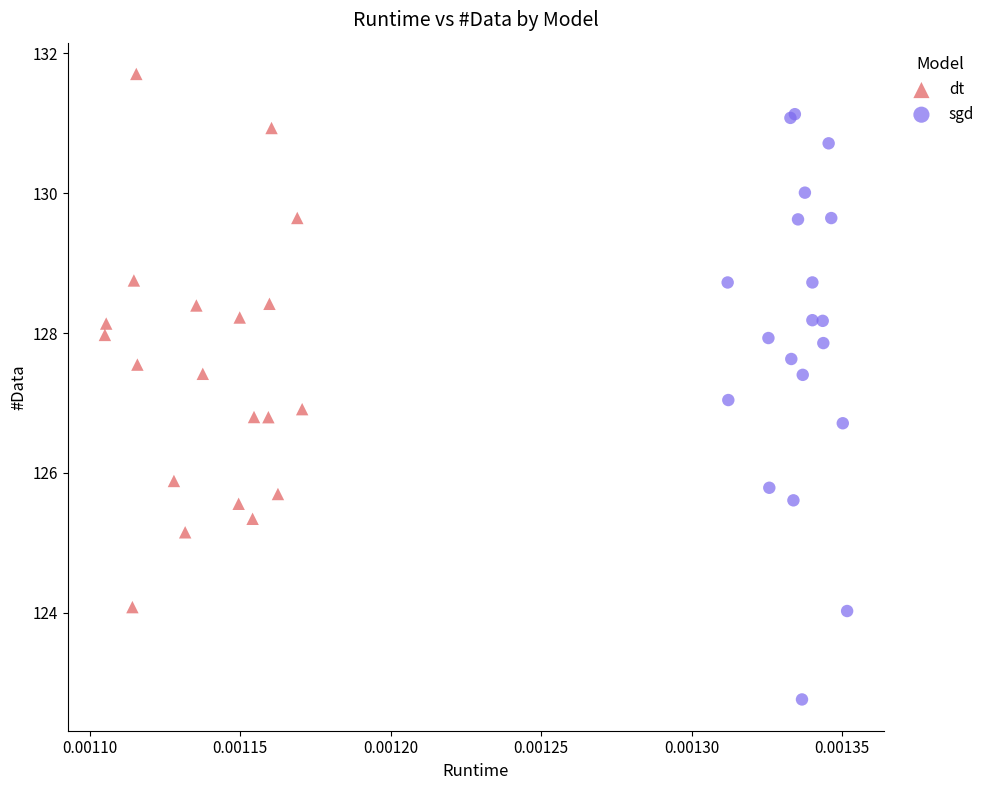

Which series contains the highest Y value?

dt